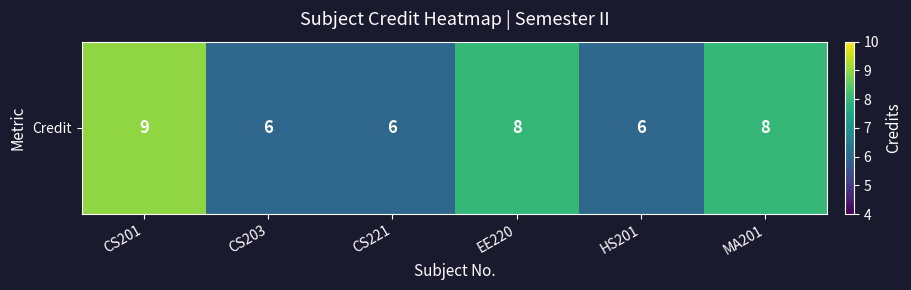

How many values exceed 8?

1